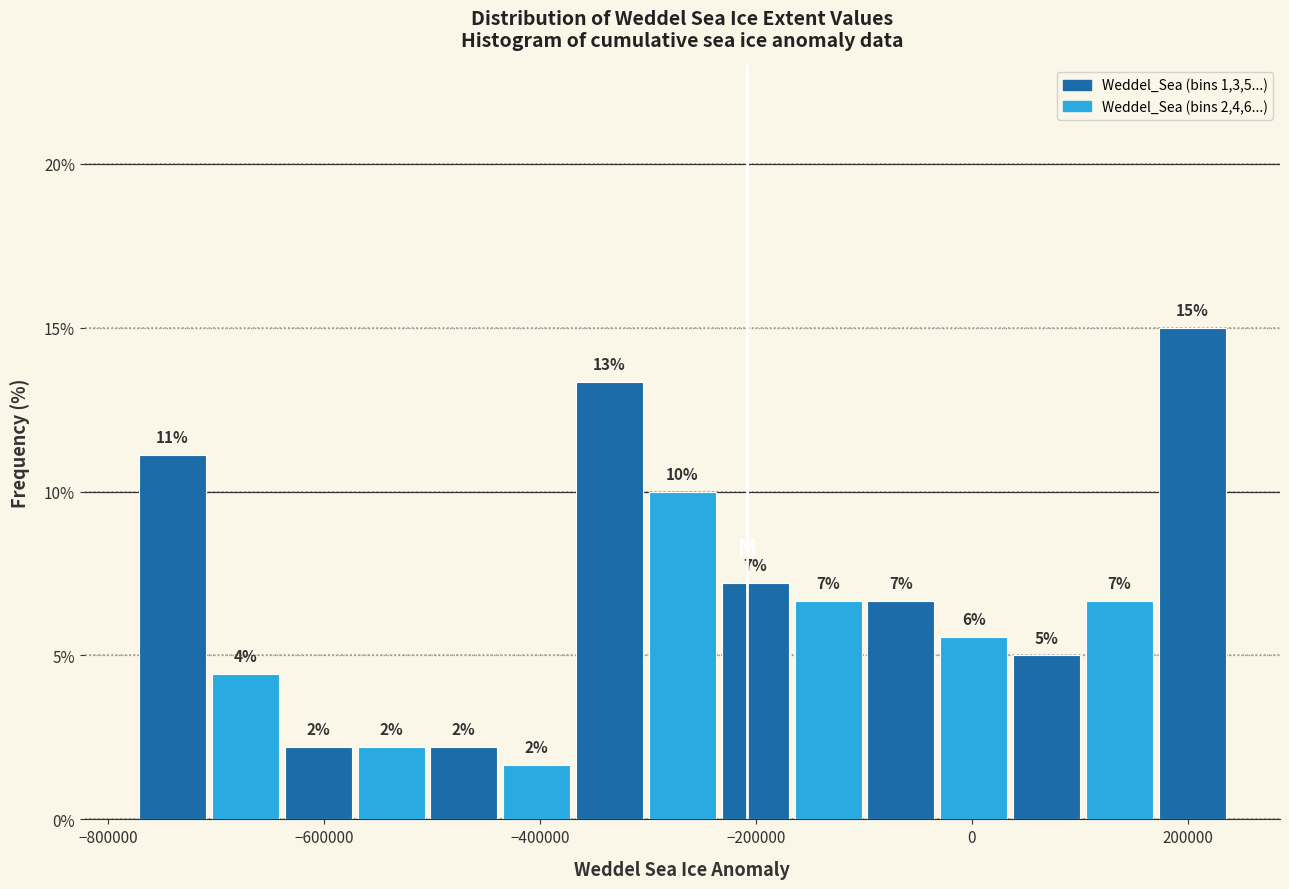

Read against the x-axis, roughly where is the centre of the tallest bar?

200000